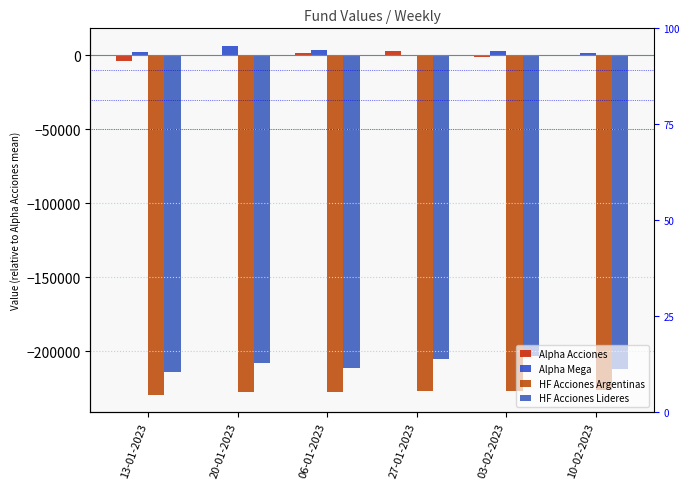

What is the sum of all HF Acciones Argentinas values?

-1364411.3